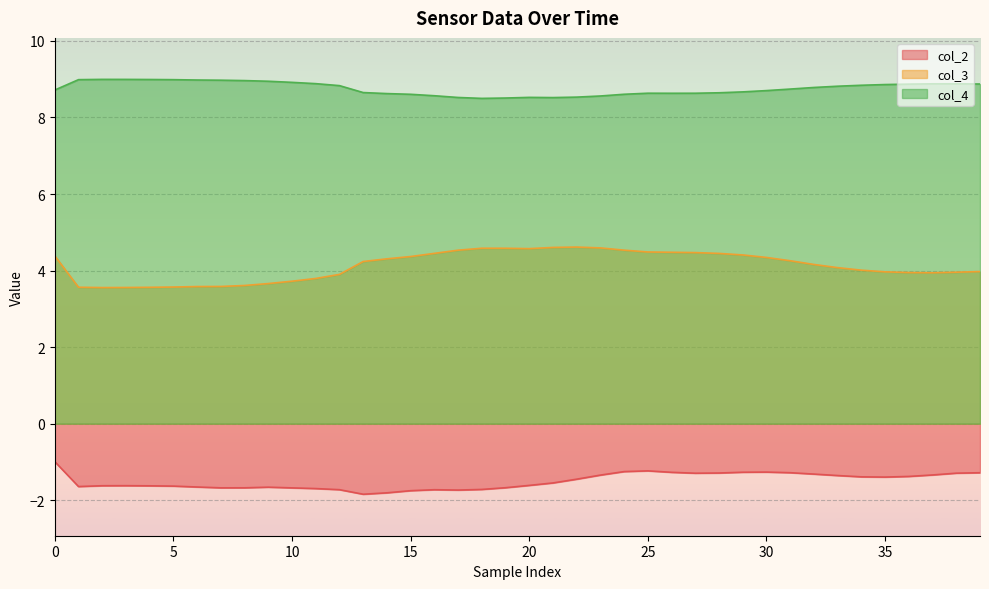

Which series changed the most between 23 and 37?

col_3